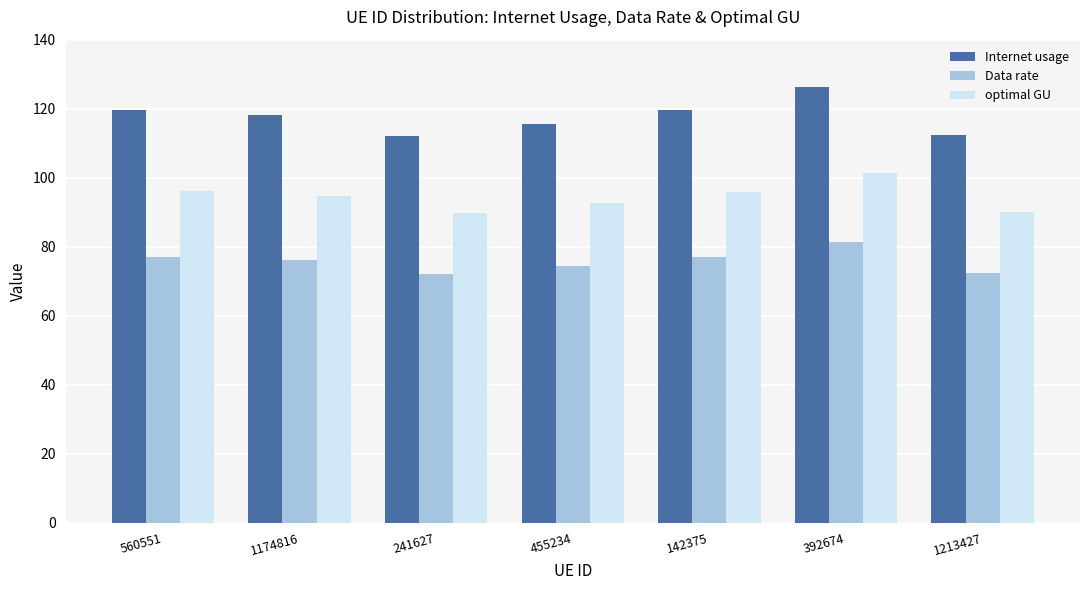

What is the difference between the highest and lowest values at 560551?

42.8